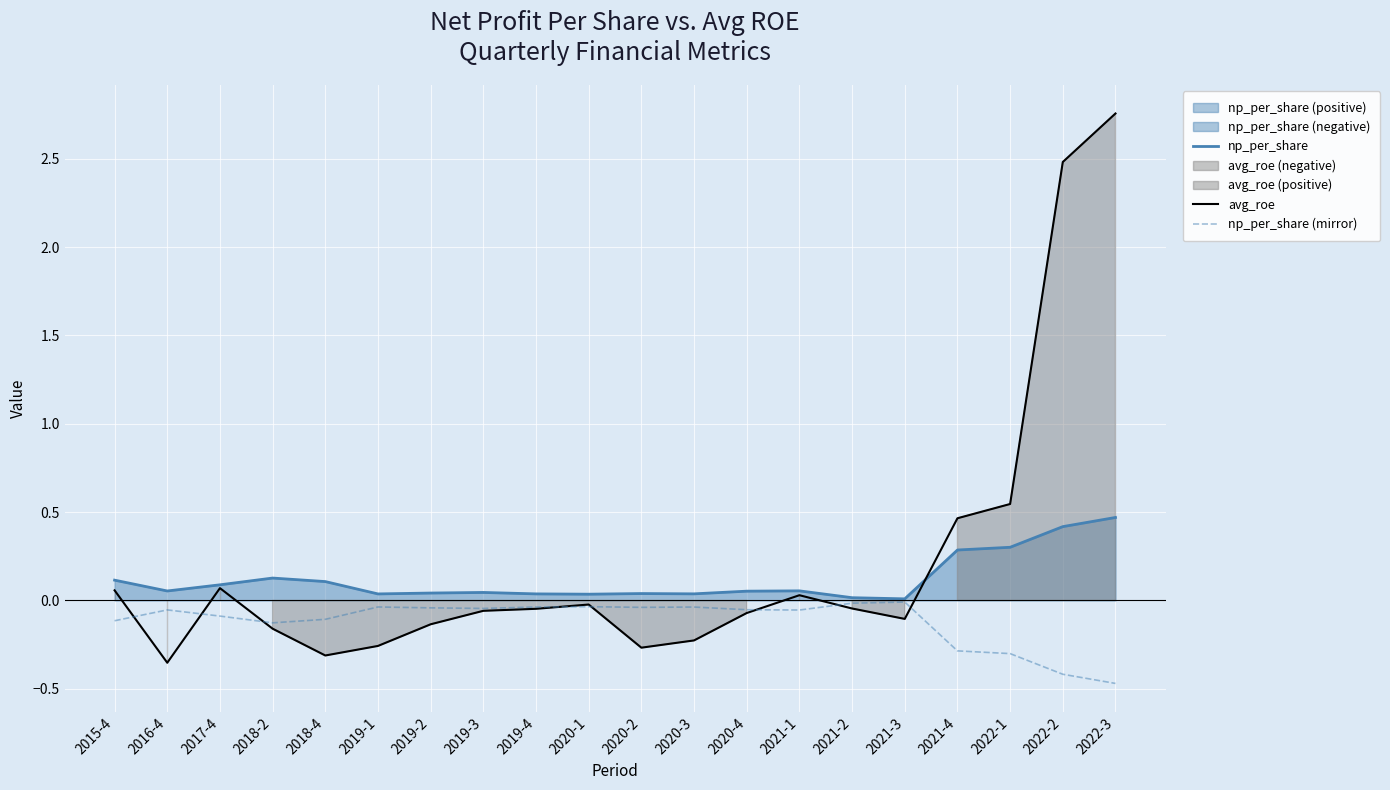

True or false: avg_roe has a value of 0.1 at 2017-4.

True